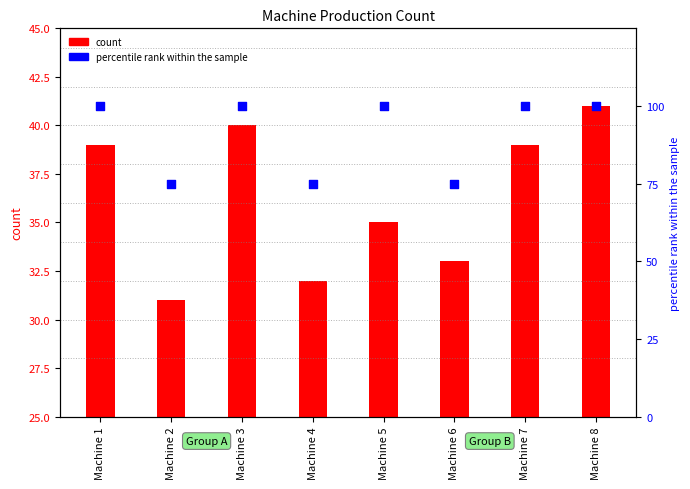

At how many categories does at least one series exceed 62?

8